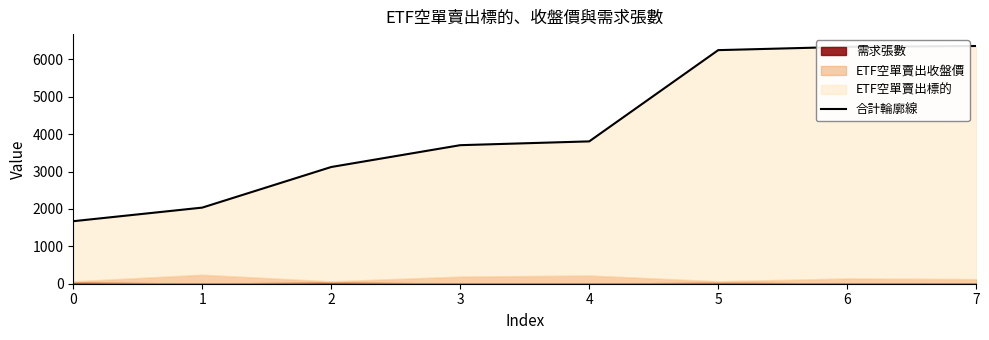

What is the change in value from 1 to 5?

+4212.4